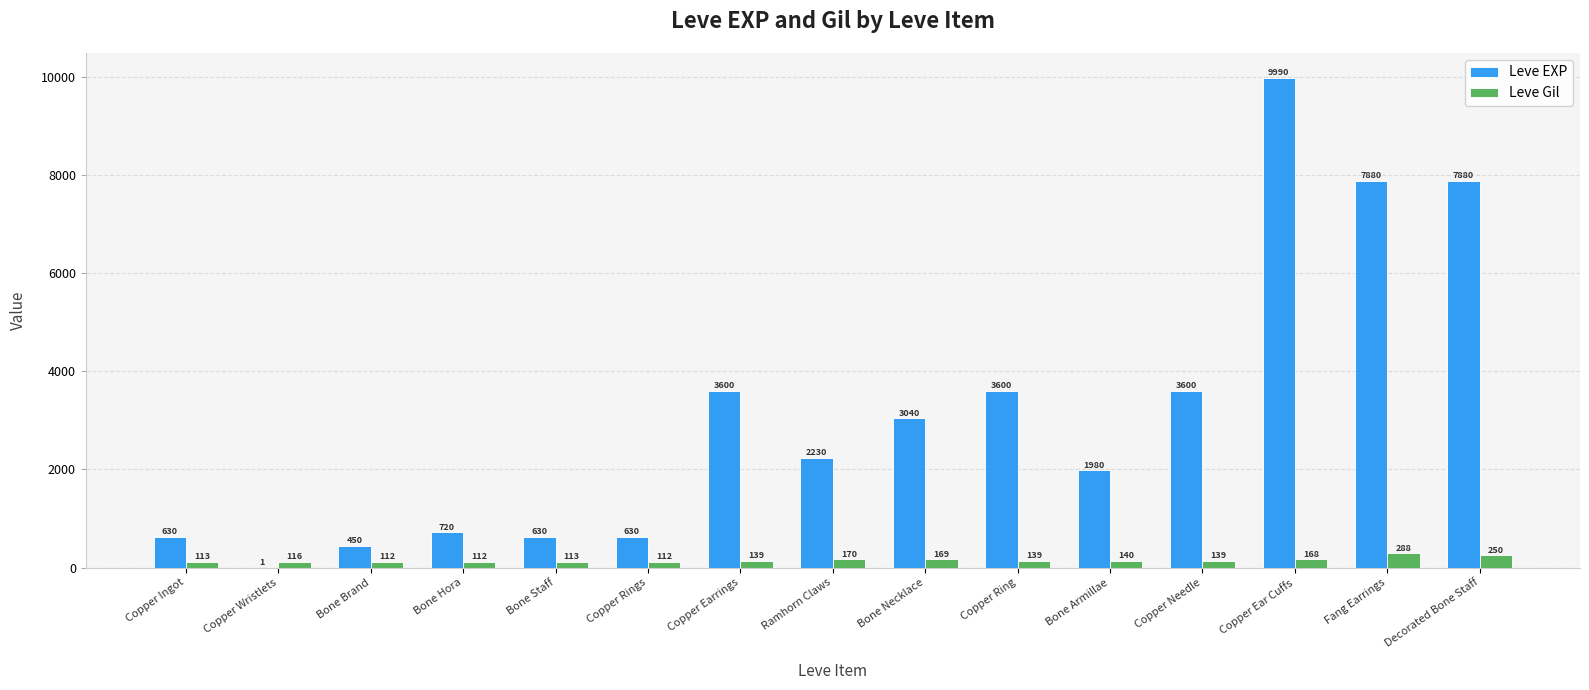

What is the total value across all series at Copper Wristlets?

117